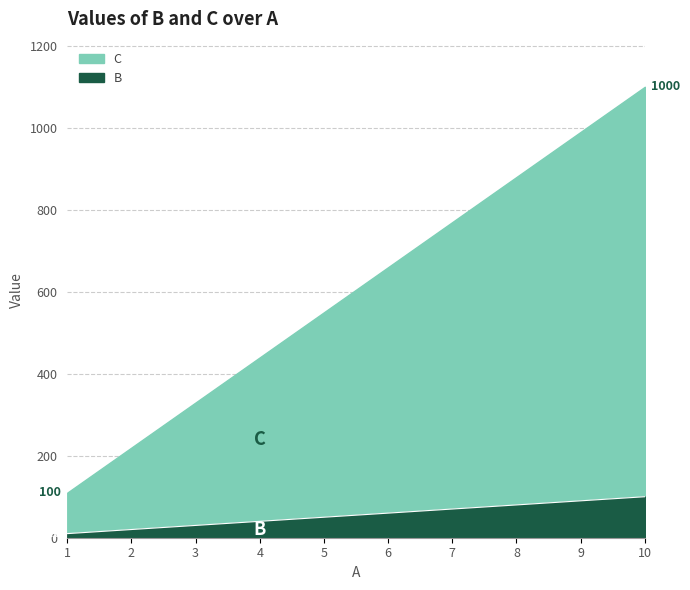

Does the chart display data point markers on the line(s)?

No